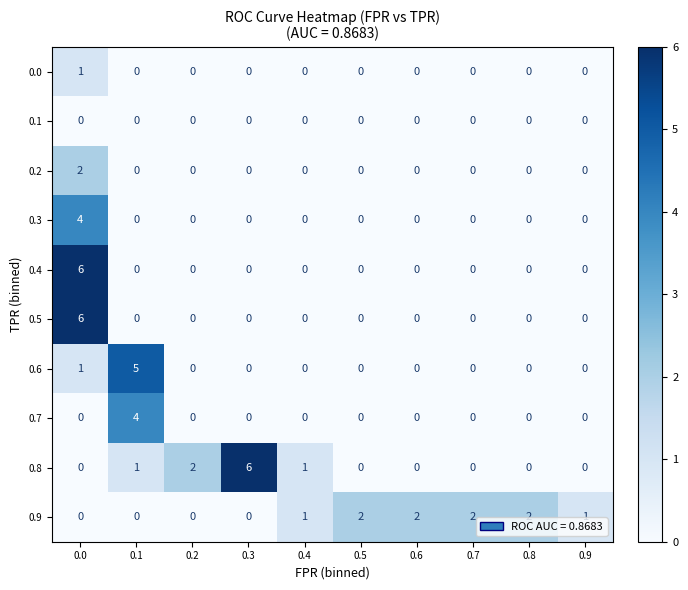

Is it true that 0.6 equals 0 at 0.8?

True